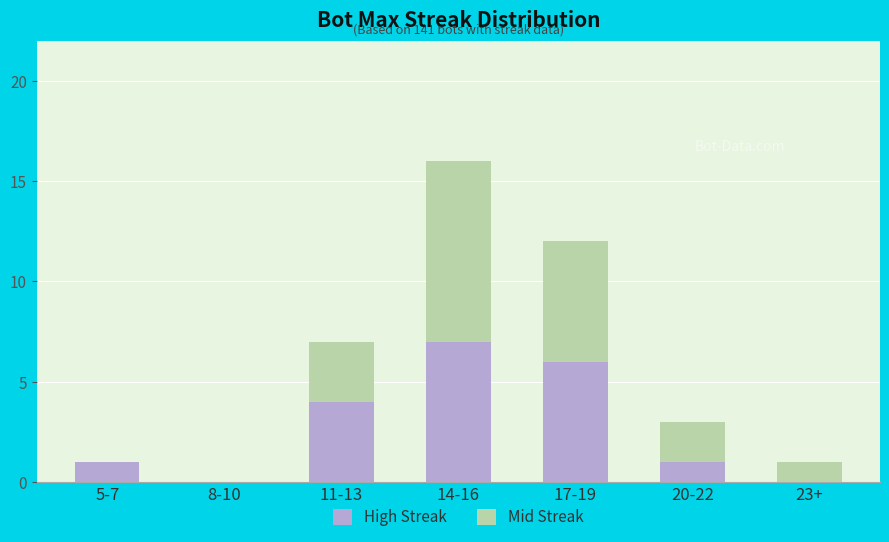

Reading left to right, list the values for the High Streak series.

5-7=1	8-10=0	11-13=4	14-16=7	17-19=6	20-22=1	23+=0